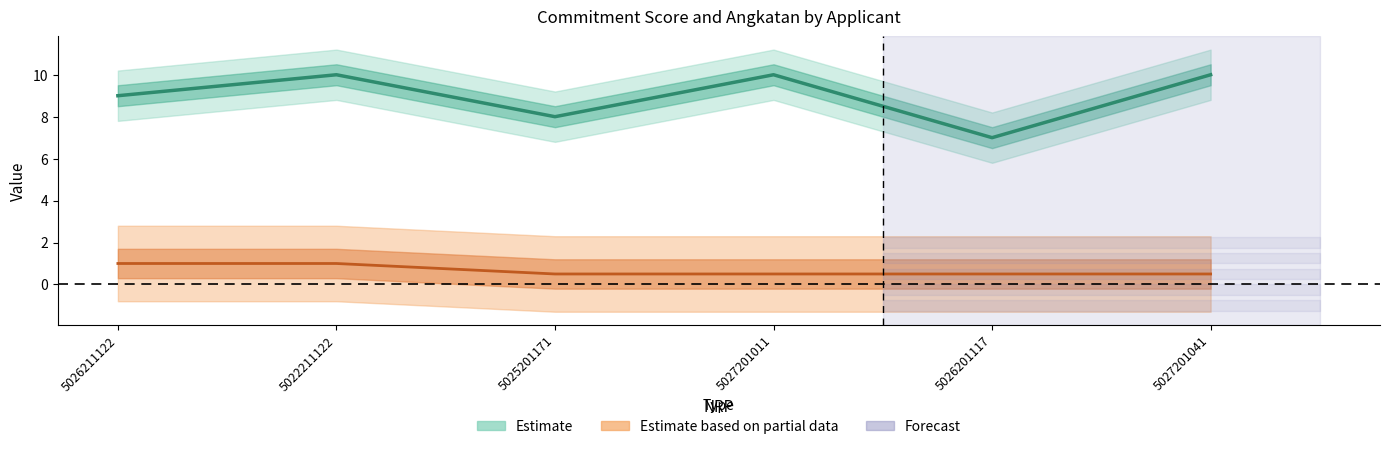

What is the difference between the angkatan values at 5022211122 and 5025201171?

0.5